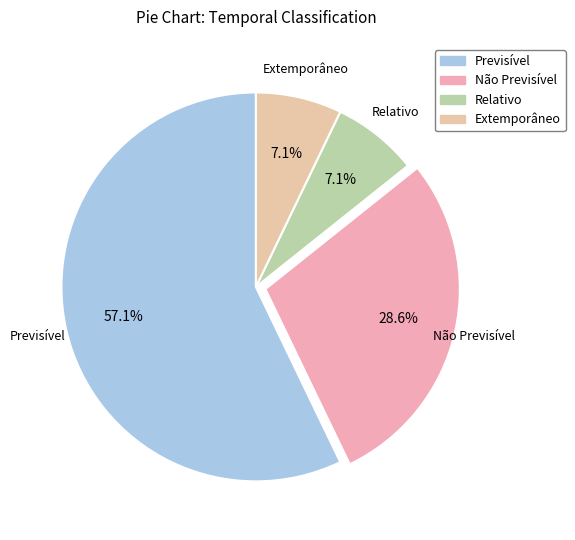

How many segments does this pie chart have?

4